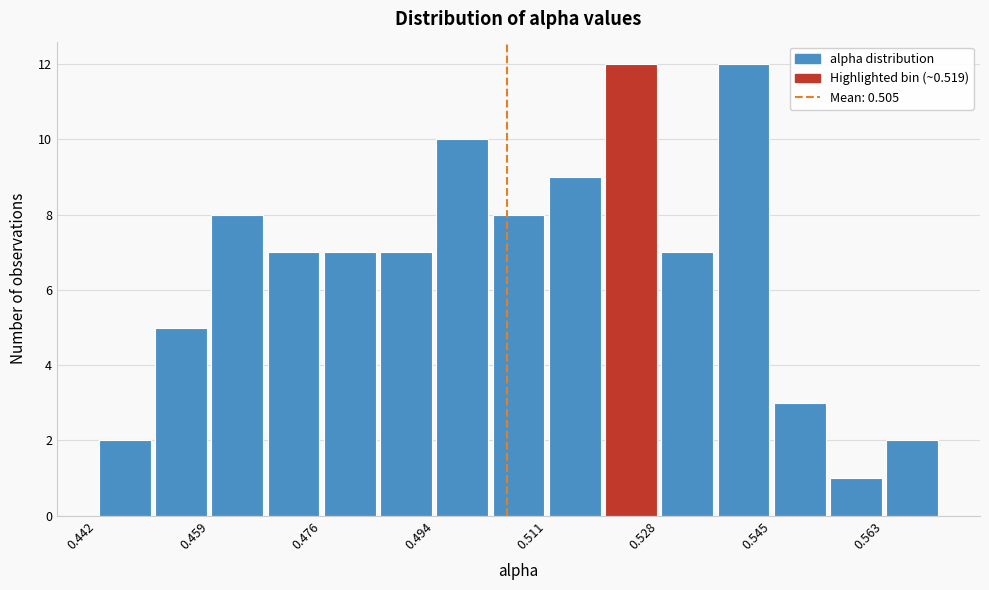

Reading left to right, transcribe this chart: for each bar, give the range it covers on the x-axis and its height. Neither the bar edges nor the heights are printed on the chart, so give them approximately, as read against the axes.

0.442 to 0.450: 2
0.450 to 0.460: 5
0.460 to 0.468: 8
0.468 to 0.476: 7
0.476 to 0.484: 7
0.484 to 0.494: 7
0.494 to 0.502: 10
0.502 to 0.510: 8
0.510 to 0.520: 9
0.520 to 0.528: 12
0.528 to 0.536: 7
0.536 to 0.546: 12
0.546 to 0.554: 3
0.554 to 0.562: 1
0.562 to 0.572: 2